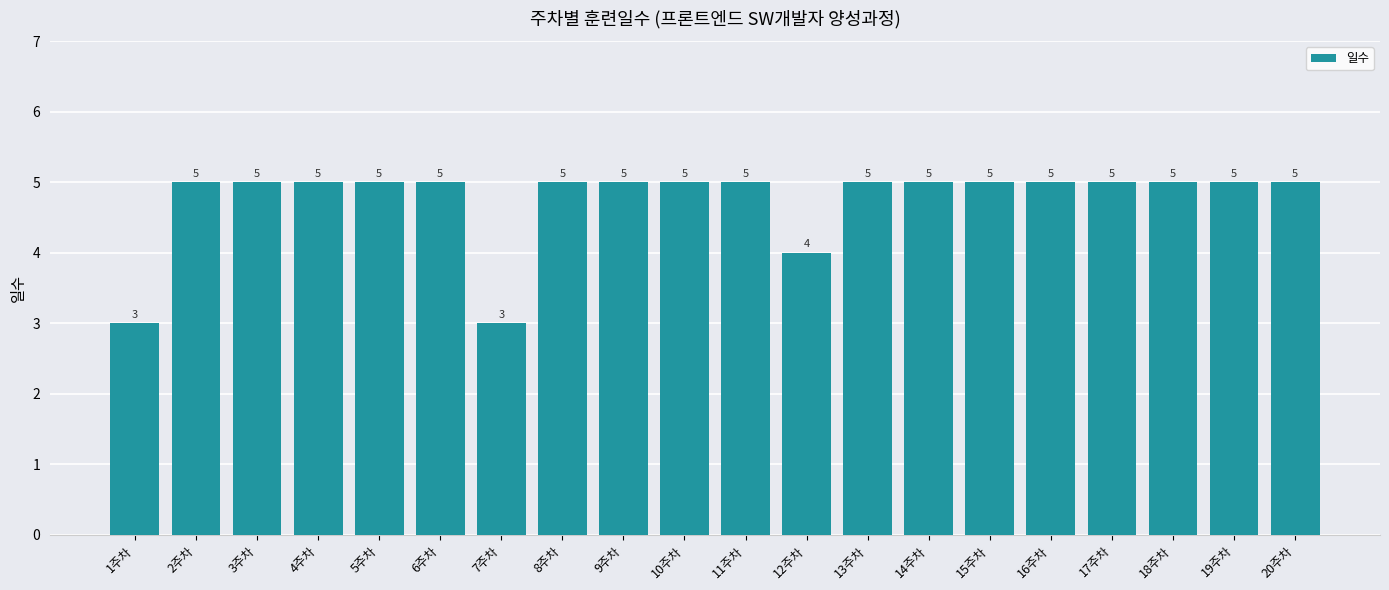

What is the sum of the values at 15주차 and 12주차?

9